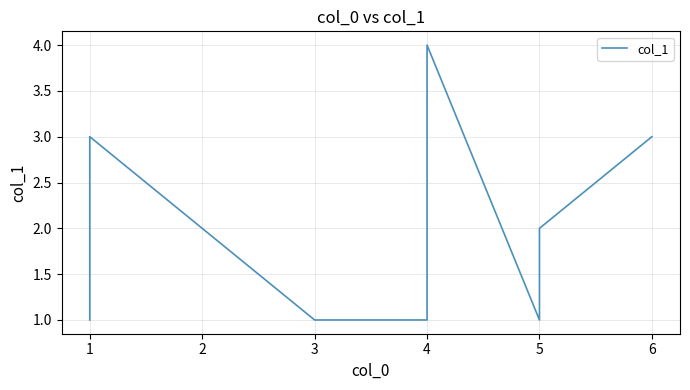

True or false: the data shows 4 at 4.

False